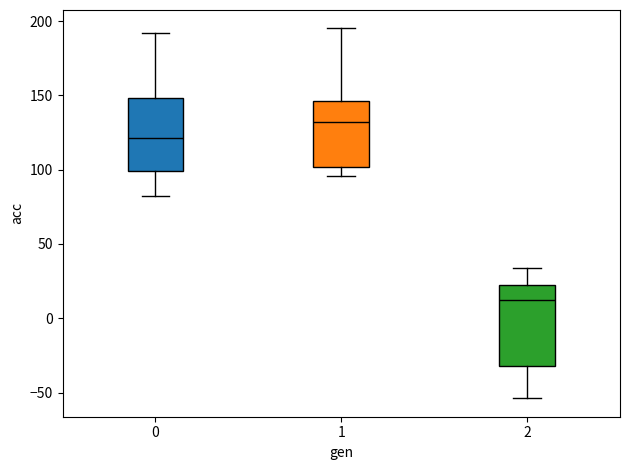

Where is the upper edge of the box at x = 1 on the y-axis? The values are not printed on the chart, so give them approximately, as read against the axis.

145